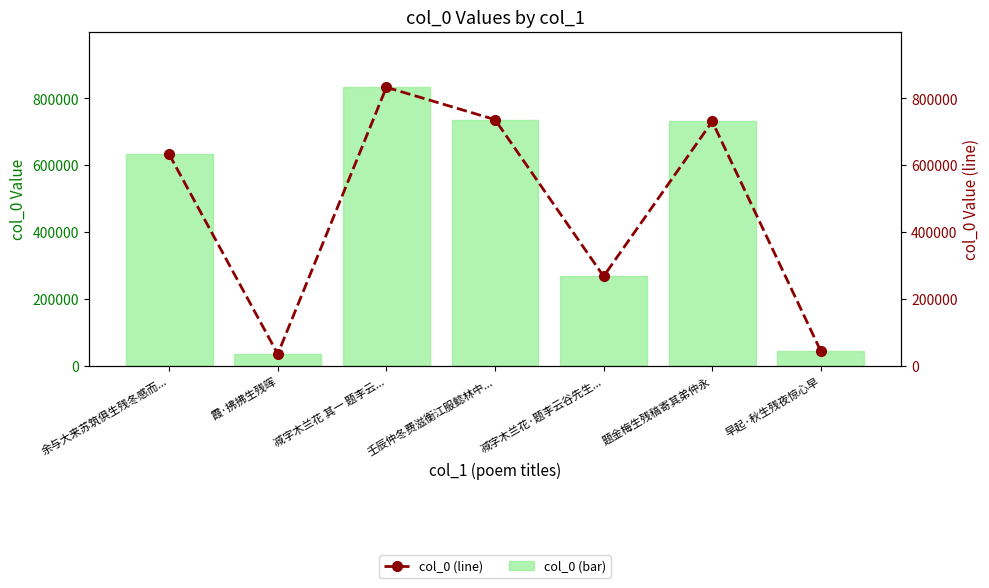

How many data points in col_0 (line) are less than 632545?

3